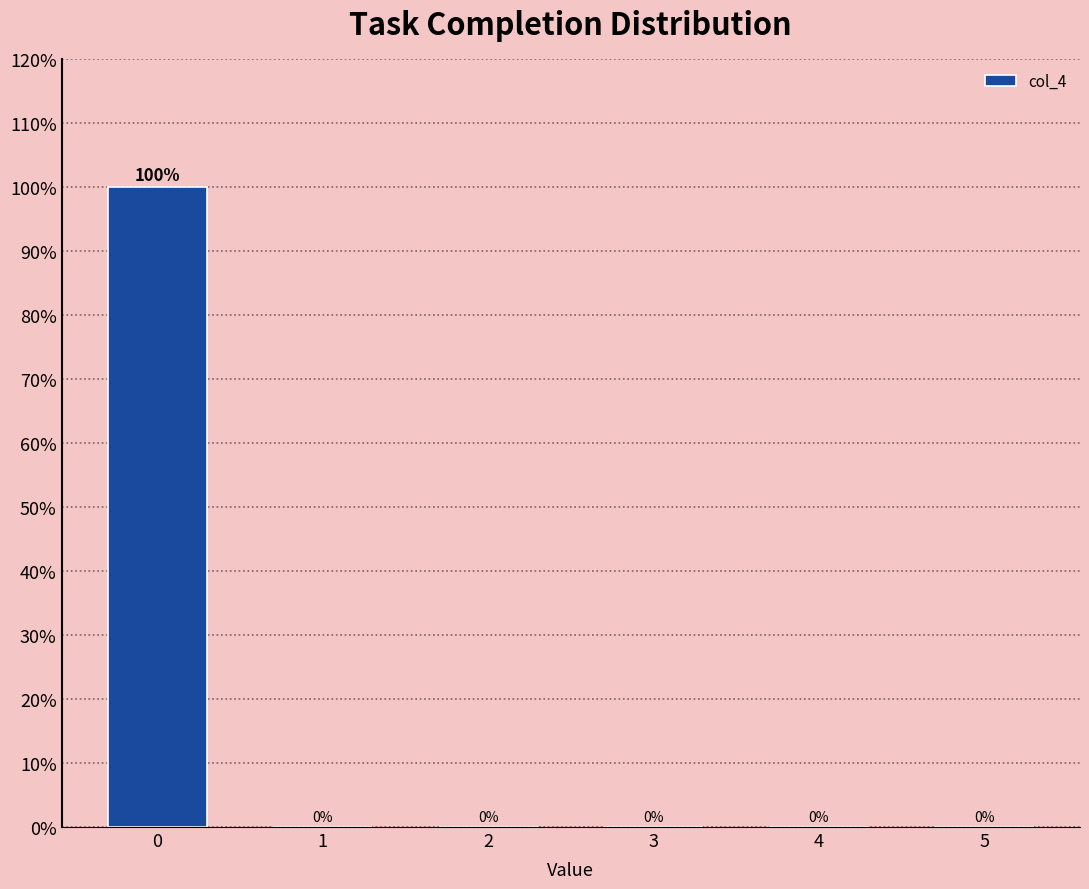

Reading right to left, what are all the values shown in this chart?

5=0	4=0	3=0	2=0	1=0	0=100